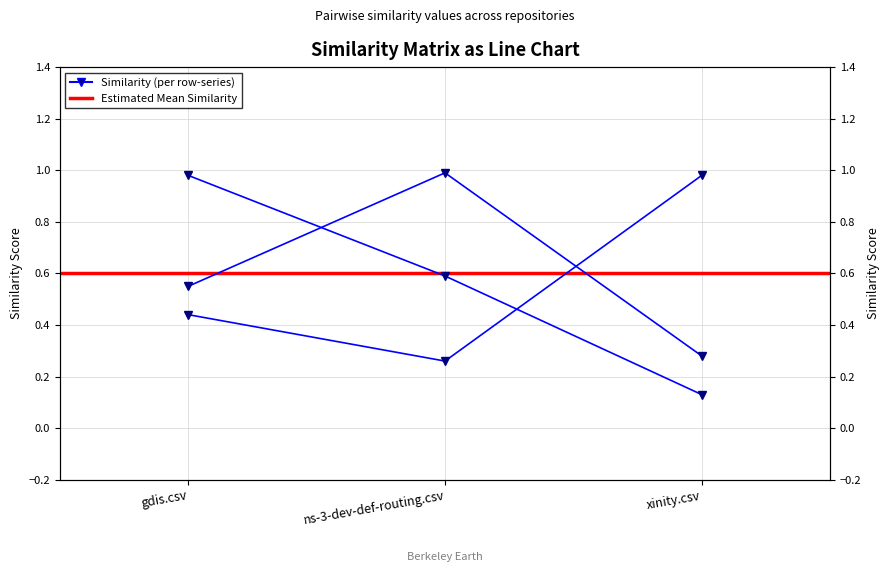

At which category is the sum across all series the highest?

gdis.csv